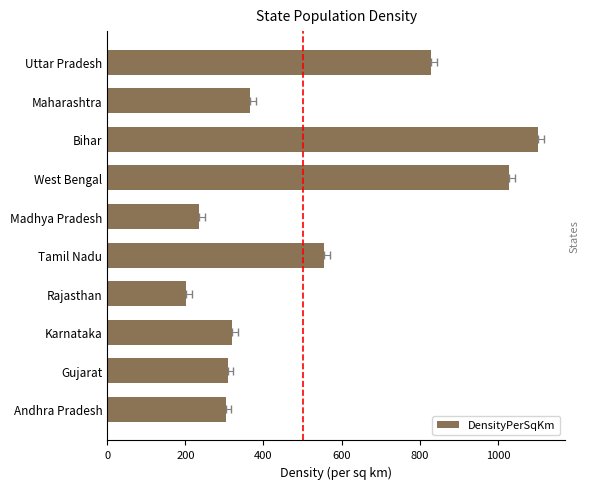

What is the change in value from Uttar Pradesh to Bihar?

+274